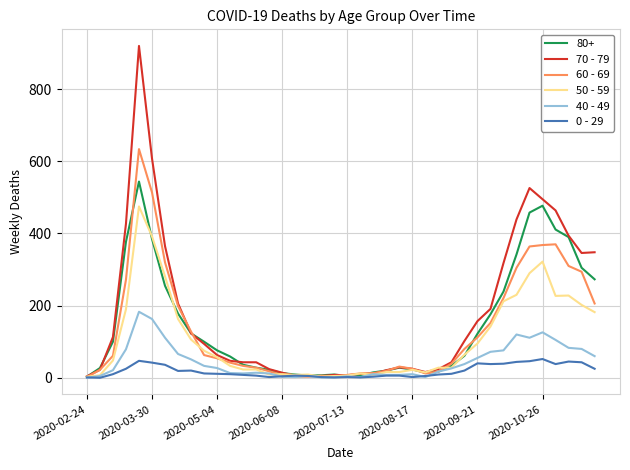

How many values in the 0 - 29 series are below 11?

20